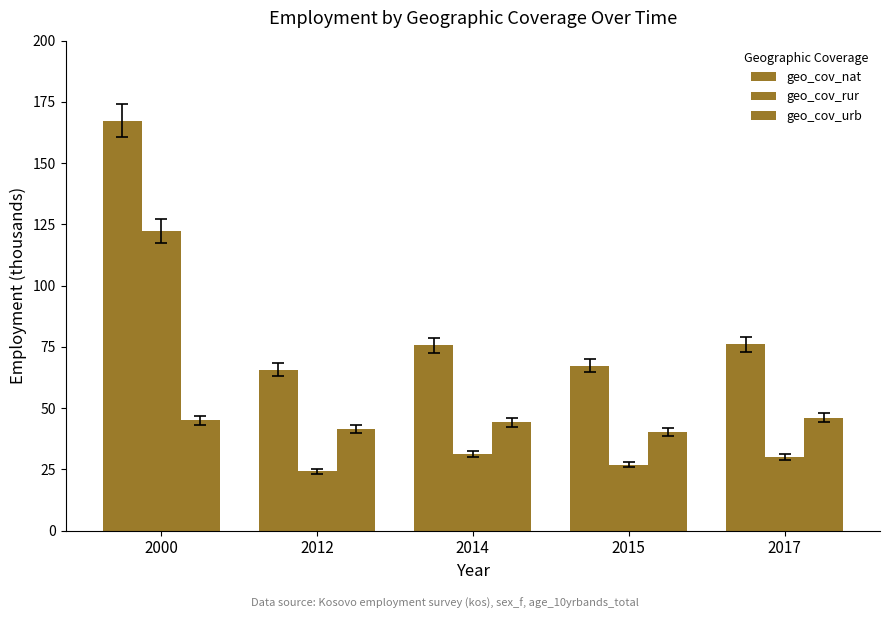

Reading right to left, list all the values displayed in this chart.

geo_cov_nat: 2017=76.0	2015=67.3	2014=75.6	2012=65.7	2000=167.2
geo_cov_rur: 2017=30.1	2015=26.9	2014=31.4	2012=24.2	2000=122.3
geo_cov_urb: 2017=46.0	2015=40.3	2014=44.2	2012=41.5	2000=45.0